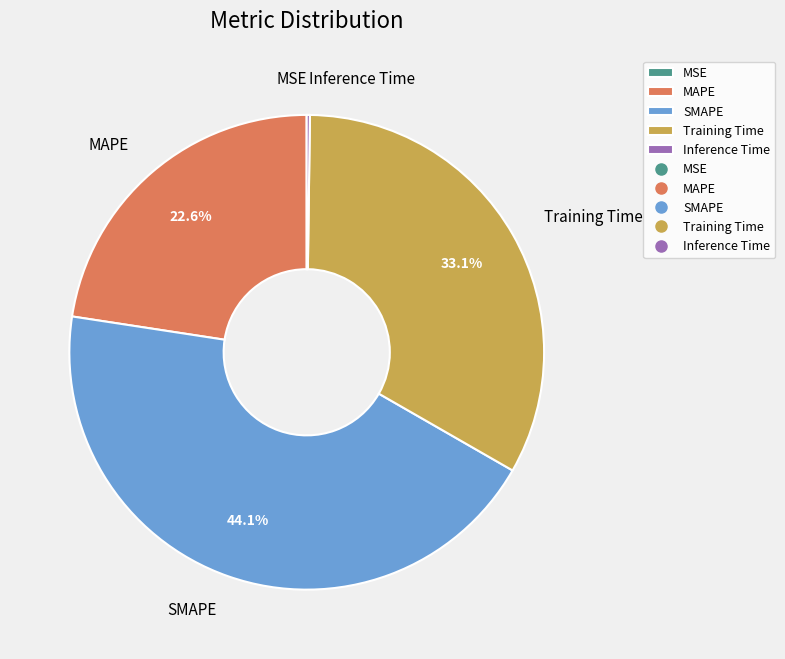

What is the largest slice in the pie chart?

SMAPE